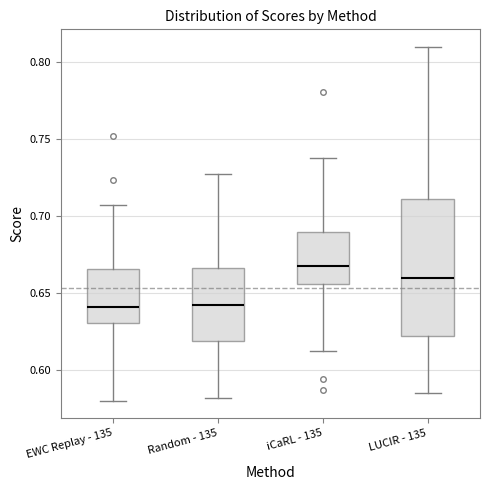

Where does the lower whisker of the box for iCaRL - 135 end on the y-axis? The values are not printed on the chart, so give them approximately, as read against the axis.

0.610